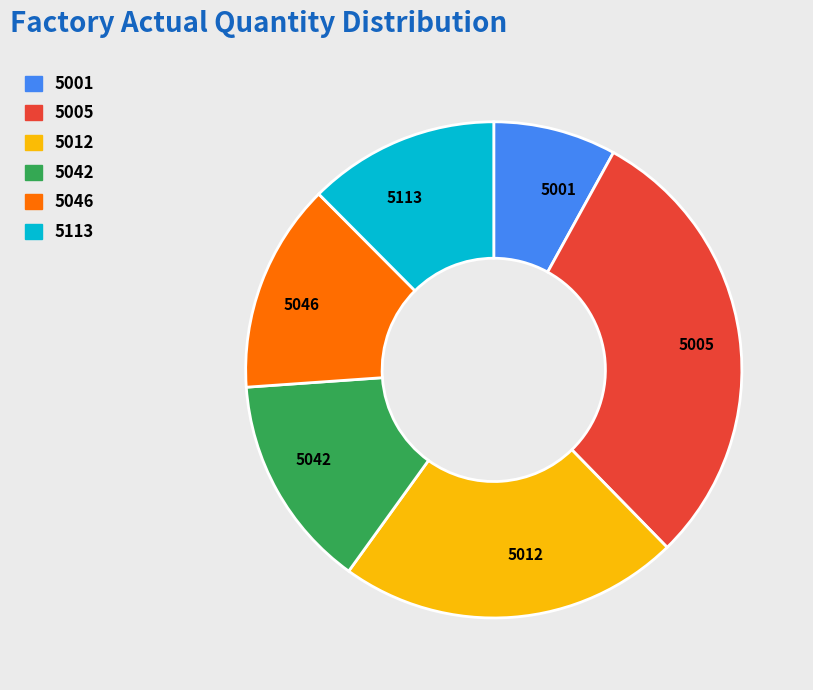

Is it true that 5012 is 22% of the pie?

True